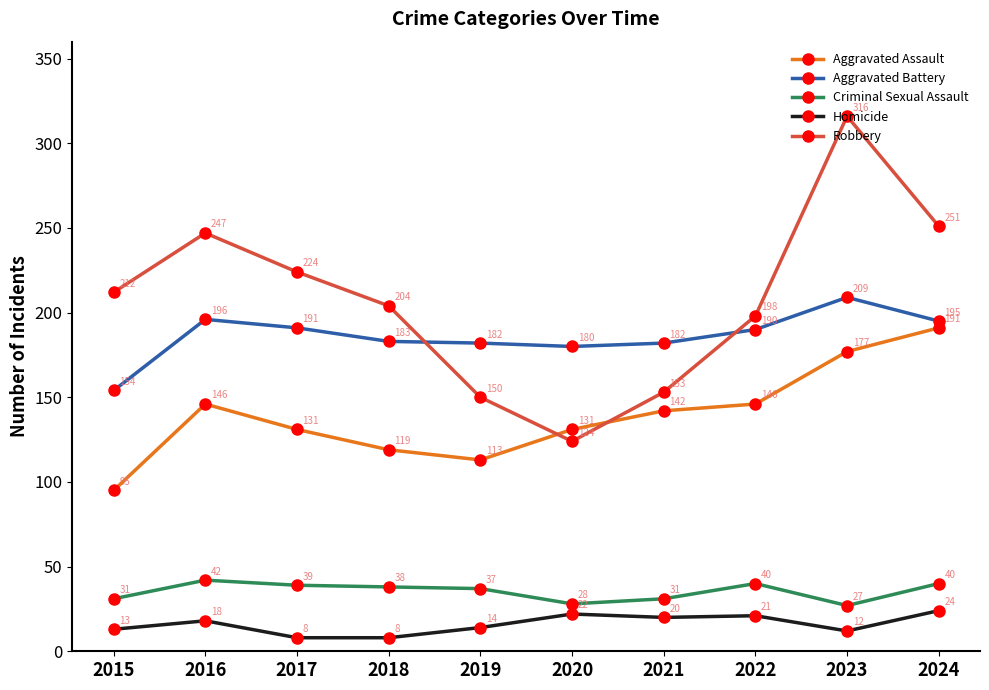

Reading left to right, transcribe all the data shown in this chart.

Aggravated Assault: 2015=95	2016=146	2017=131	2018=119	2019=113	2020=131	2021=142	2022=146	2023=177	2024=191
Aggravated Battery: 2015=154	2016=196	2017=191	2018=183	2019=182	2020=180	2021=182	2022=190	2023=209	2024=195
Criminal Sexual Assault: 2015=31	2016=42	2017=39	2018=38	2019=37	2020=28	2021=31	2022=40	2023=27	2024=40
Homicide: 2015=13	2016=18	2017=8	2018=8	2019=14	2020=22	2021=20	2022=21	2023=12	2024=24
Robbery: 2015=212	2016=247	2017=224	2018=204	2019=150	2020=124	2021=153	2022=198	2023=316	2024=251